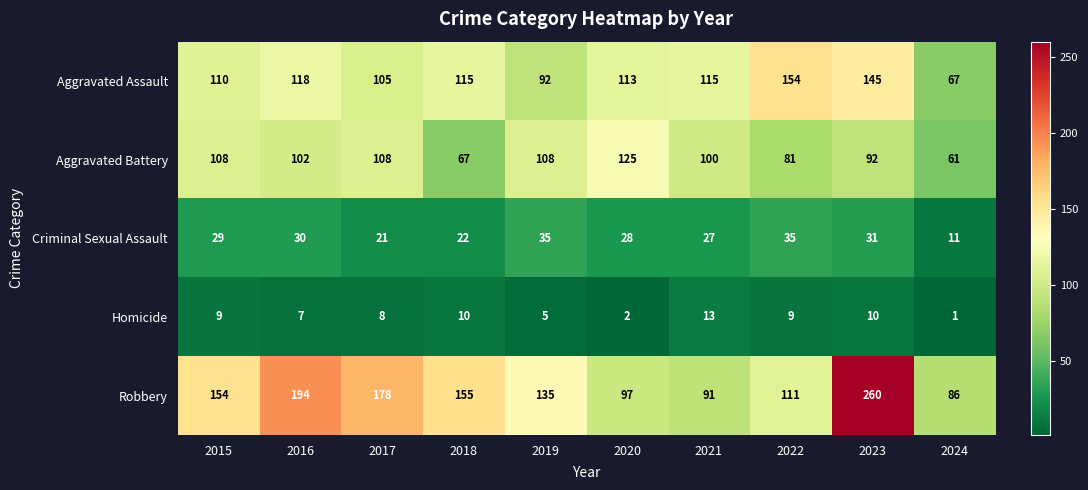

List the series in order of their peak value, lowest first.

Homicide, Criminal Sexual Assault, Aggravated Battery, Aggravated Assault, Robbery